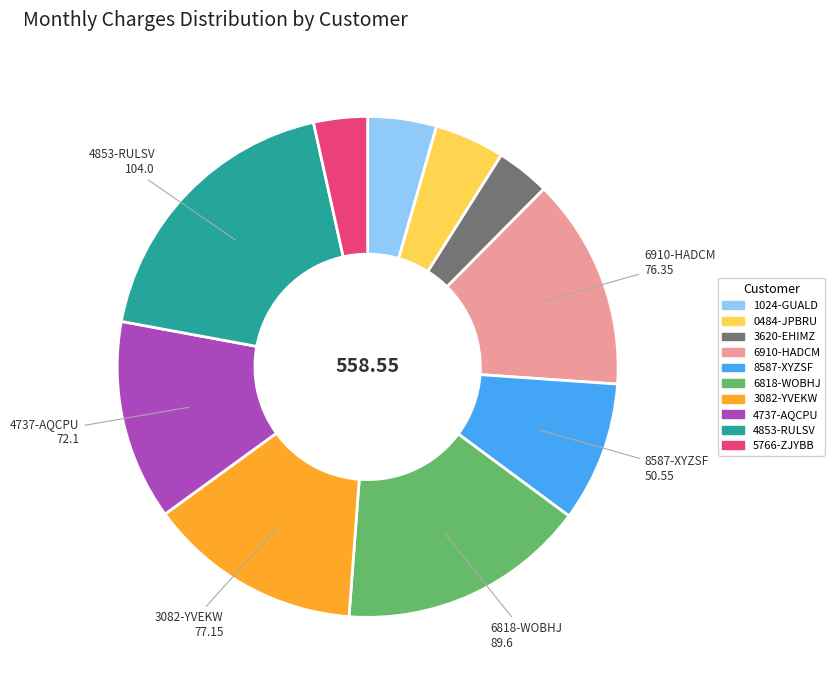

What is the ratio of the value at 3082-YVEKW to the value at 0484-JPBRU?

3.1